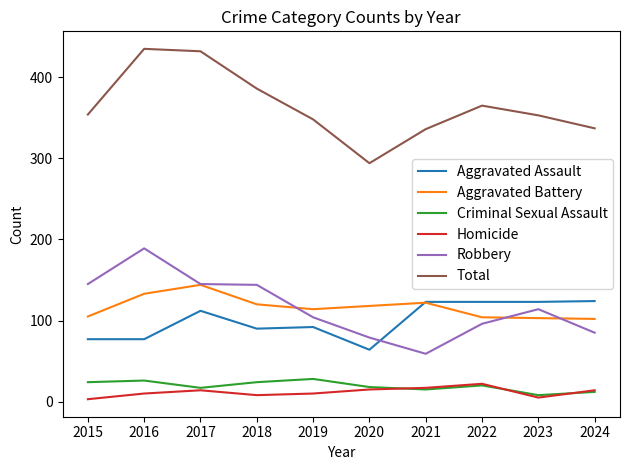

At which label does Total reach its minimum?

2020